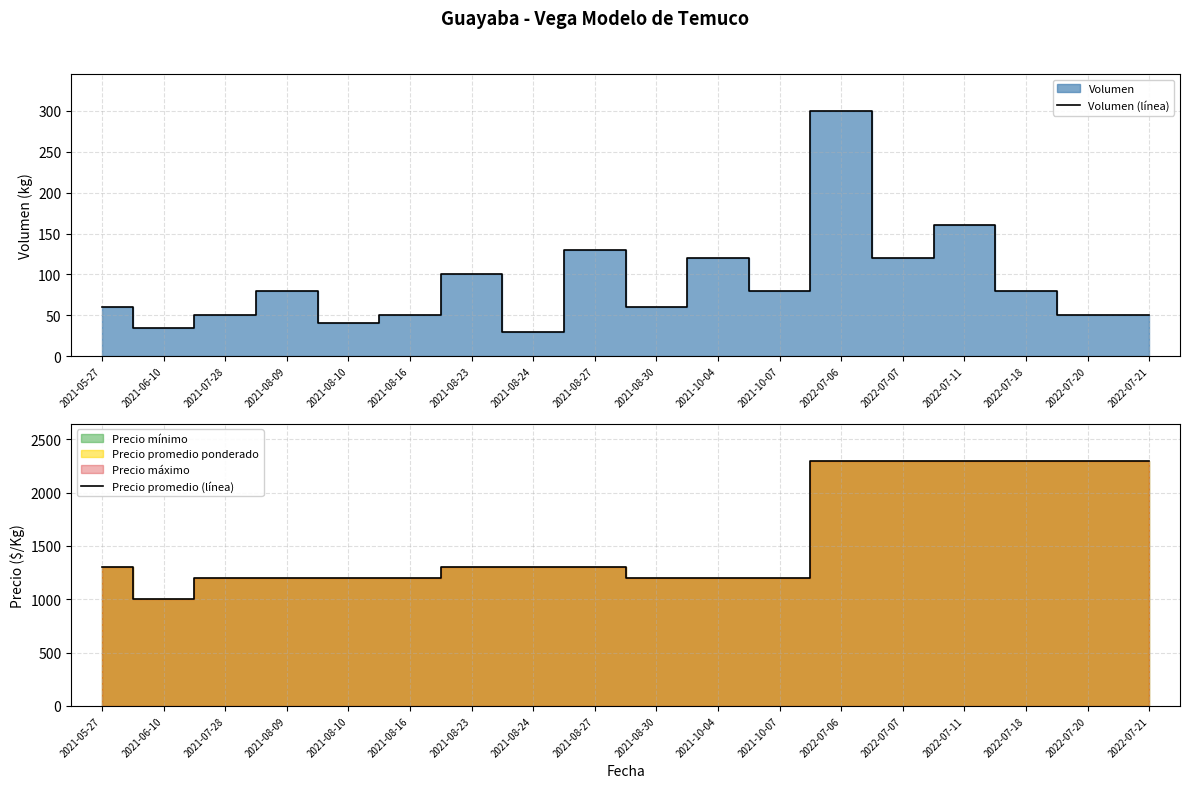

At which category does the chart reach its peak across all series?

2022-07-06